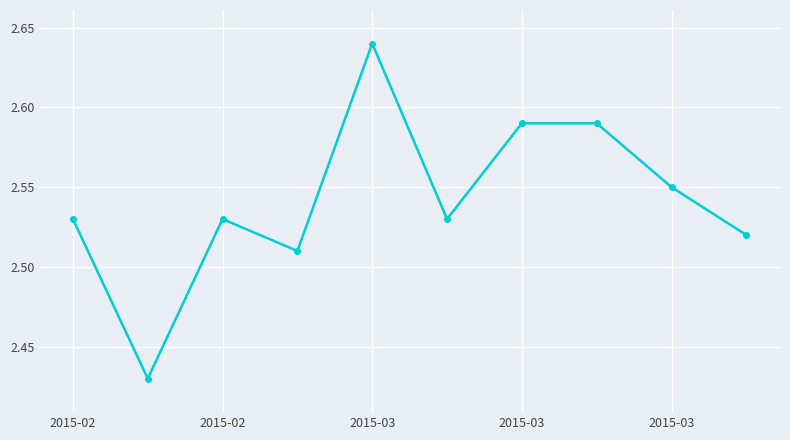

How many interior local valleys (lower than both neighbors) does the data have?

3